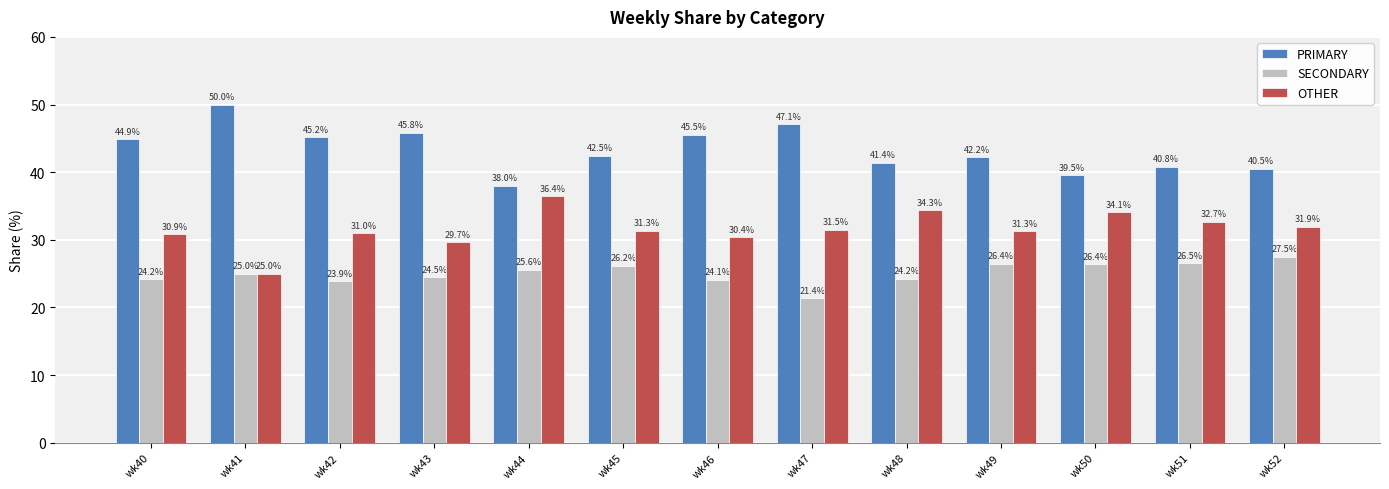

What is the minimum value for SECONDARY?

21.4